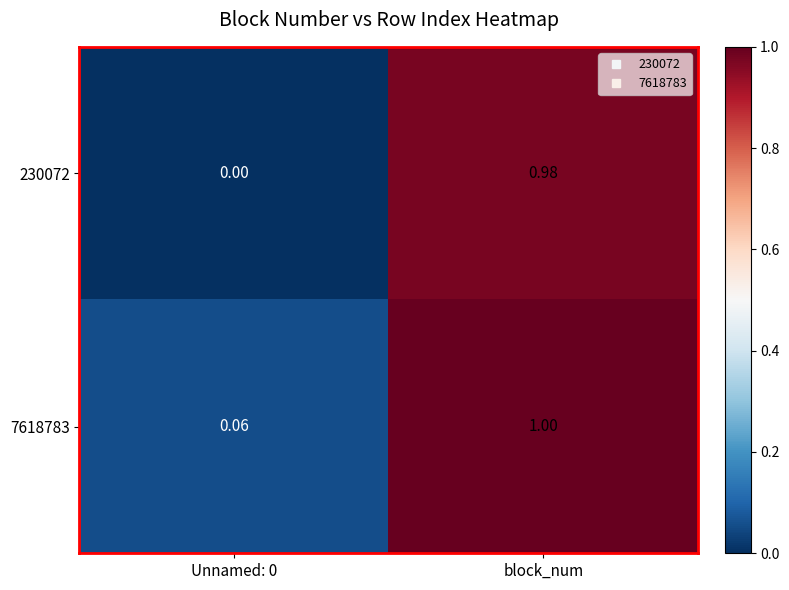

At which category is the sum across all series the highest?

block_num